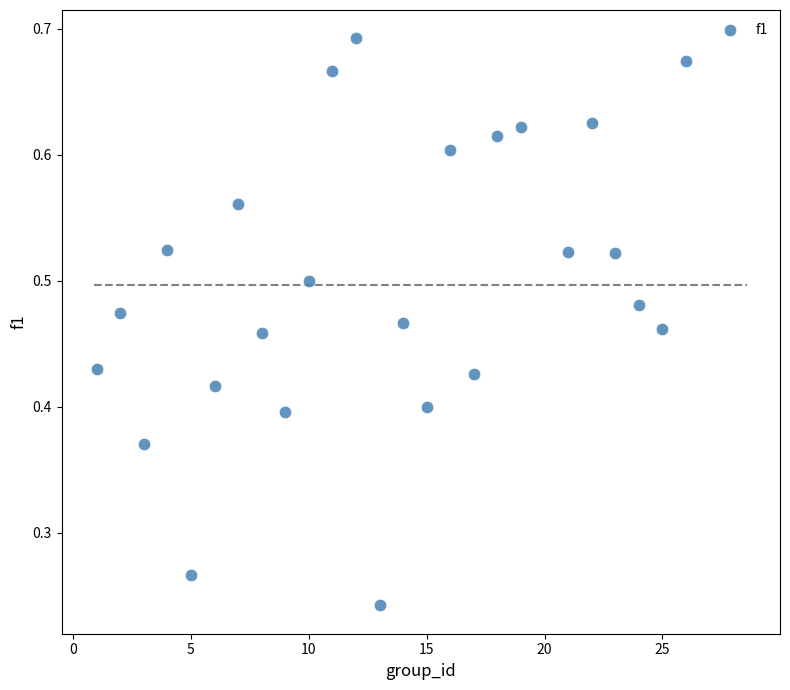

What is the range of X values (max minus min)?

25.0